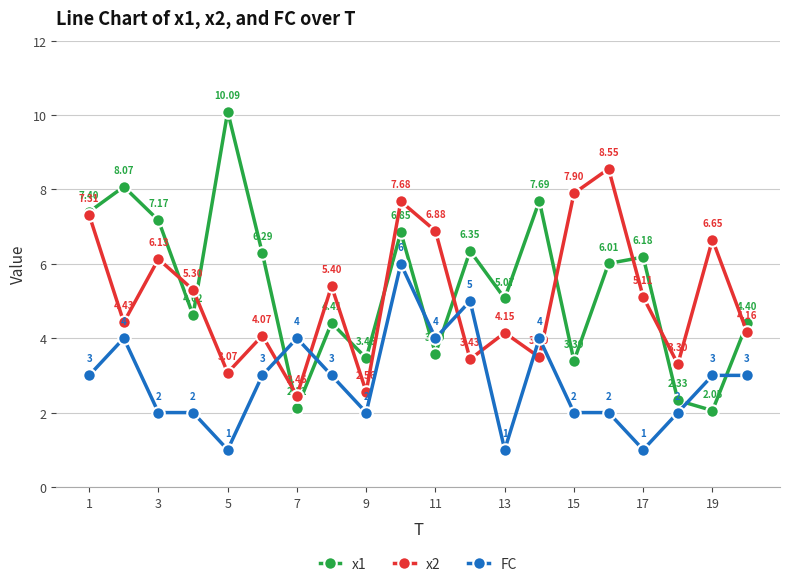

What are all the series names shown in the legend?

x1, x2, FC